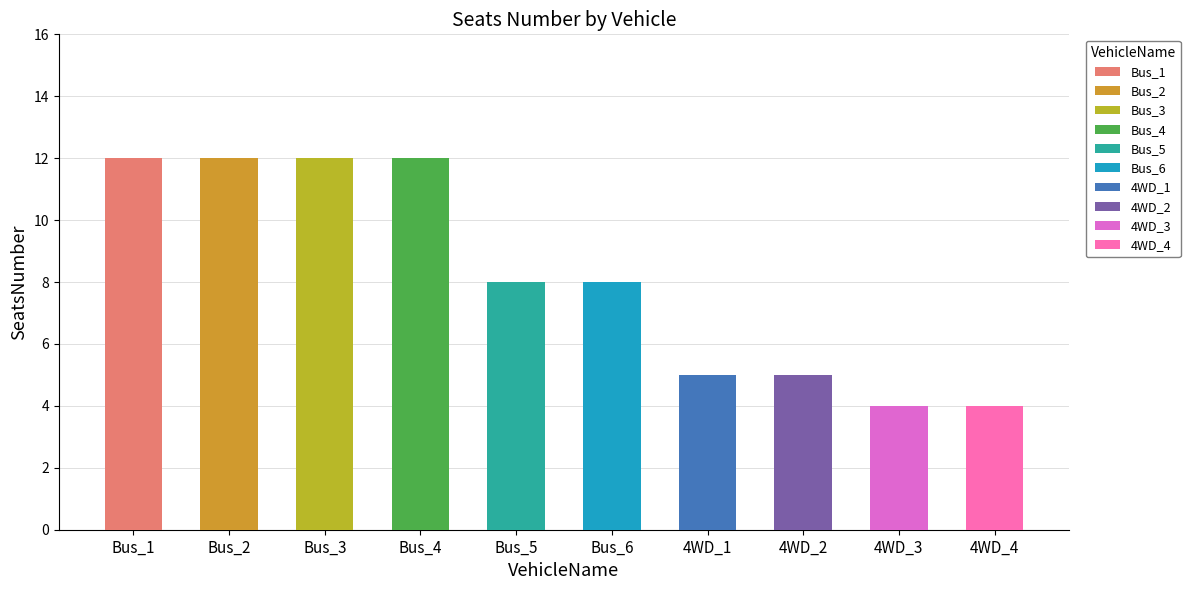

Is it true that the value at Bus_4 is 16?

False